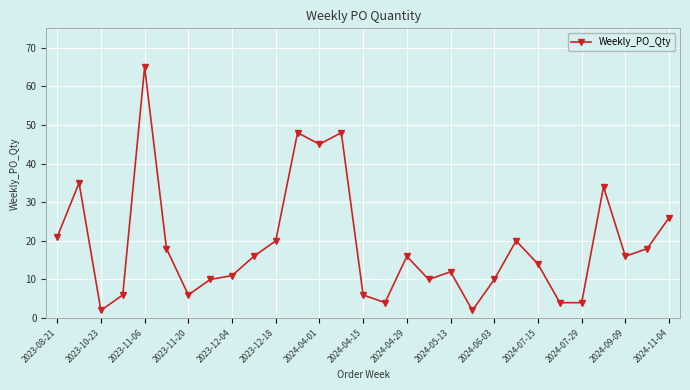

True or false: the data has more than 2 interior local peaks.

True